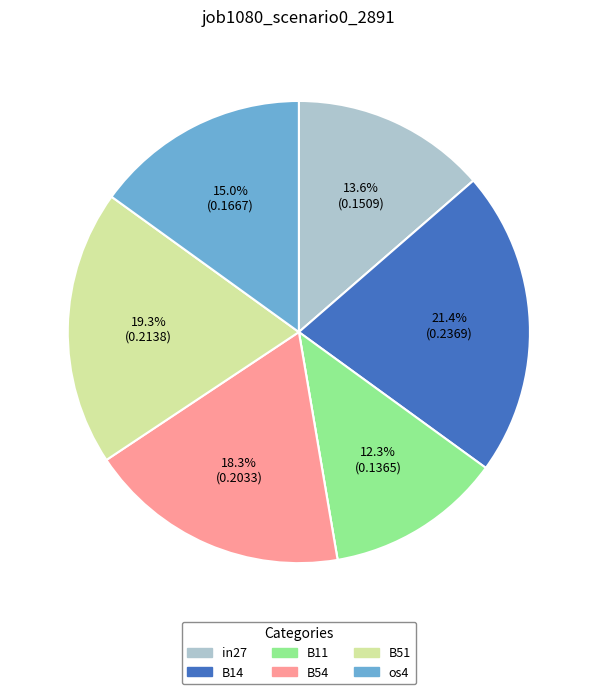

Does any single category account for the majority?

No